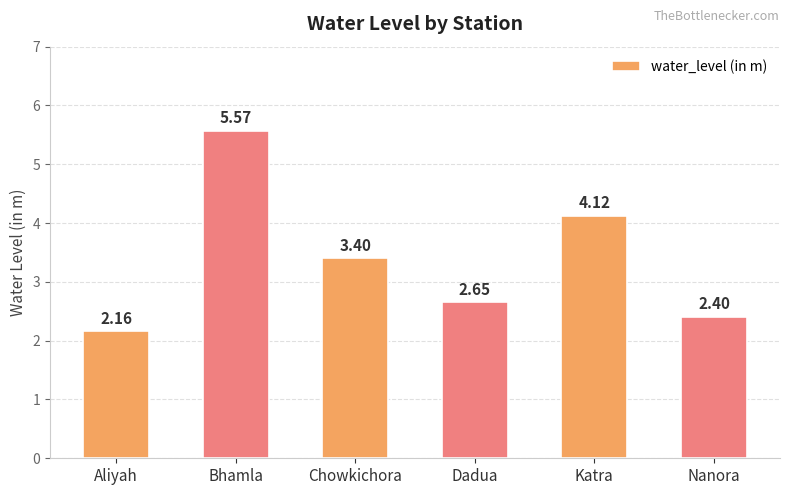

The chart shows a value of 0.5 at Aliyah. True or false?

False